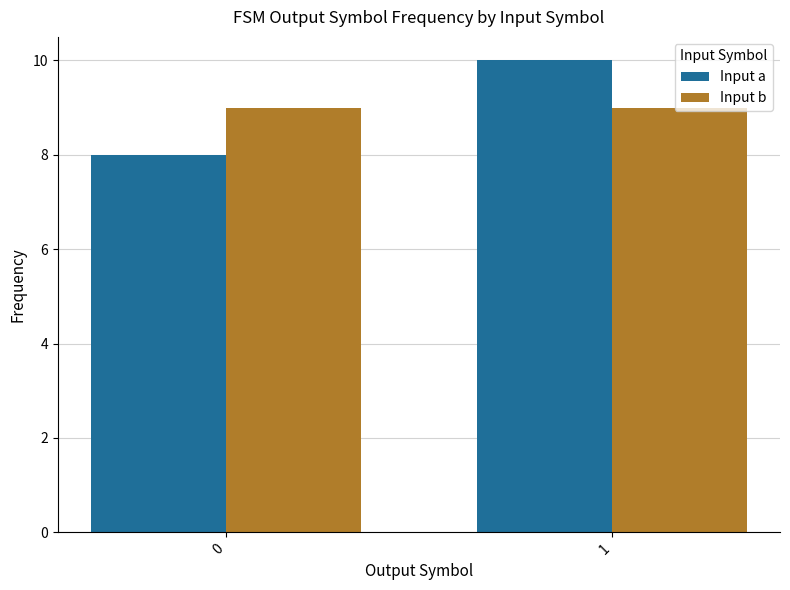

Which series has the widest spread of values?

Input a